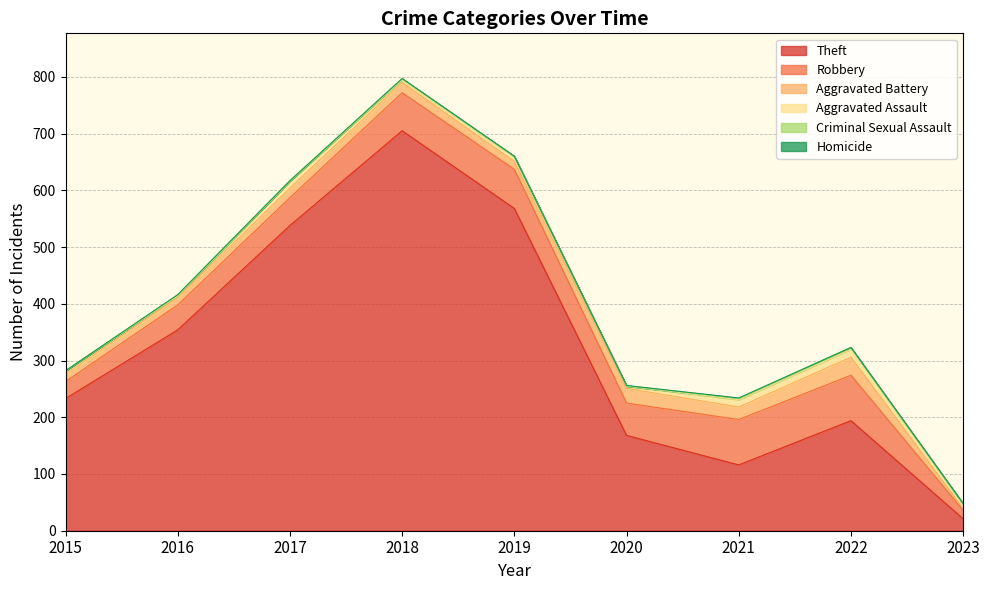

What are all the series names shown in the legend?

Theft, Robbery, Aggravated Battery, Aggravated Assault, Criminal Sexual Assault, Homicide